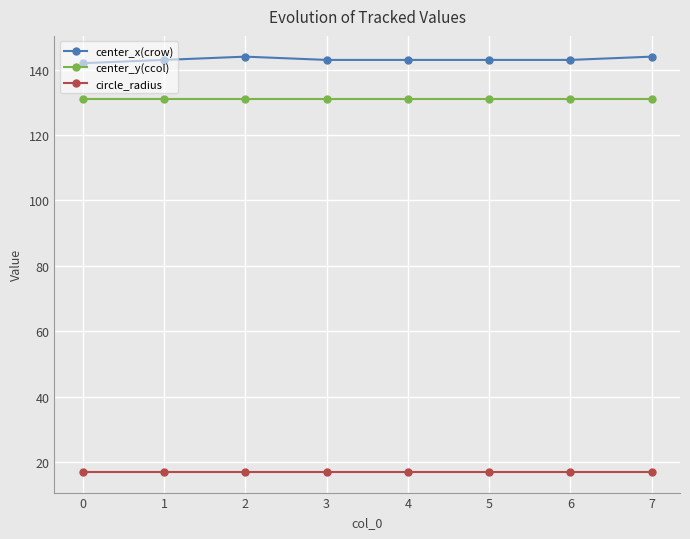

The circle_radius series shows 23 at 3. True or false?

False